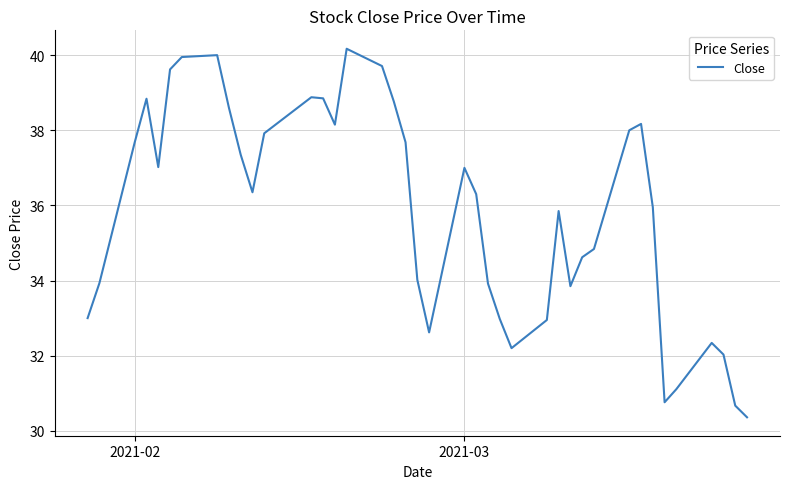

Count the number of categories in the chart.

40